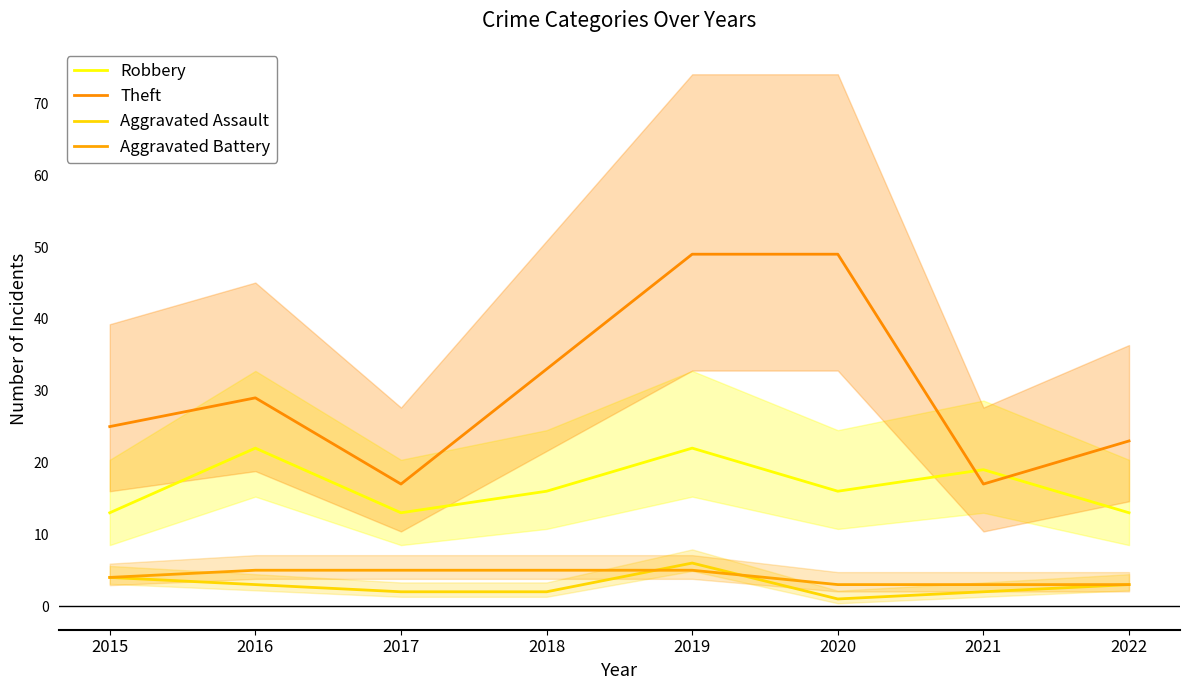

Does the chart display data point markers on the line(s)?

No